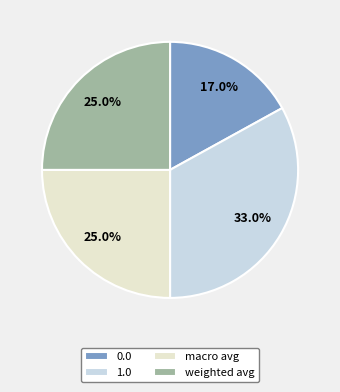

Does any single category account for the majority?

No